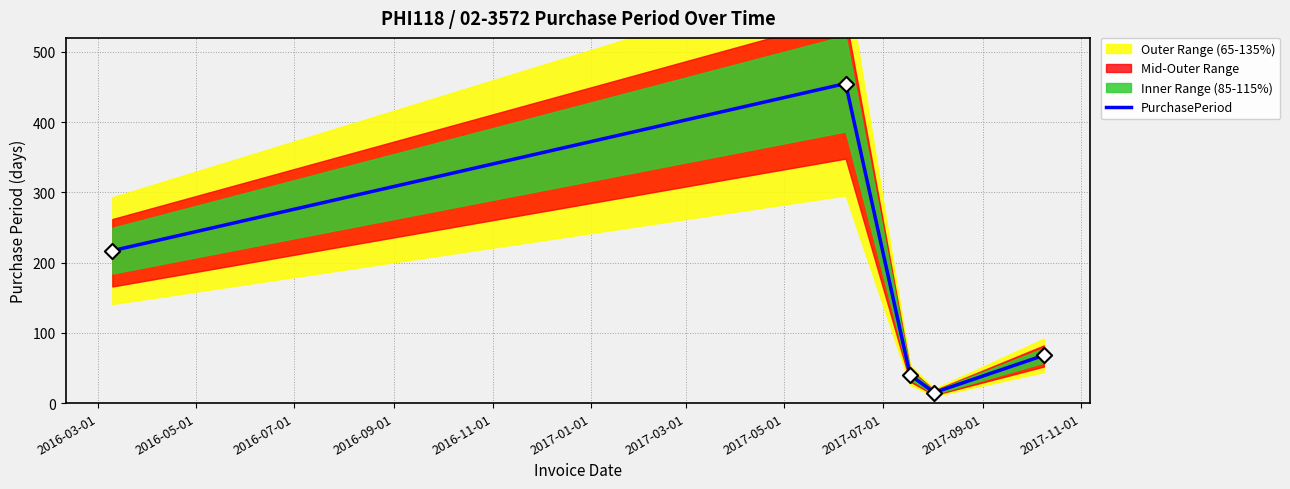

What is the maximum value for PurchasePeriod?

455